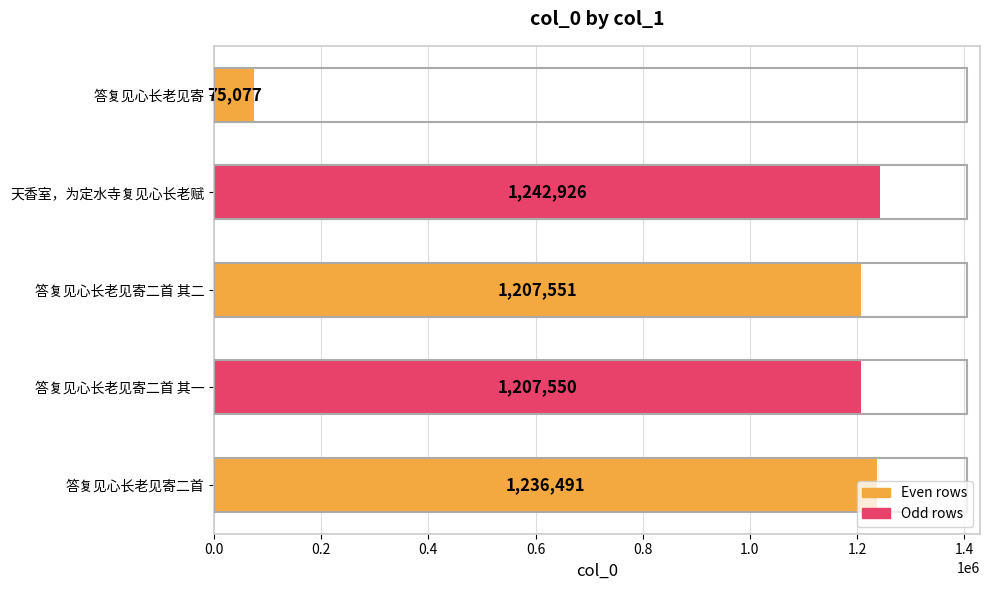

List the labels in order of value, largest first.

天香室，为定水寺复见心长老赋, 答复见心长老见寄二首, 答复见心长老见寄二首 其二, 答复见心长老见寄二首 其一, 答复见心长老见寄